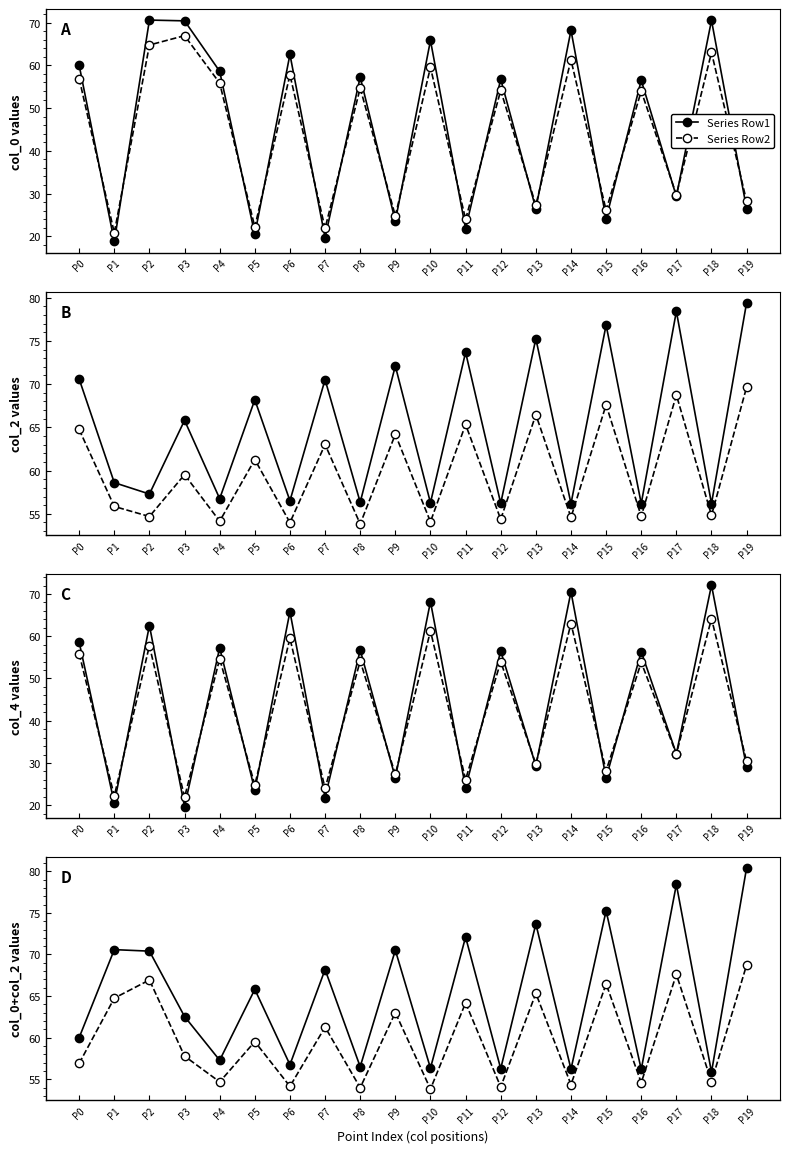

Where does the Series Row2 series first go above 59?

P1